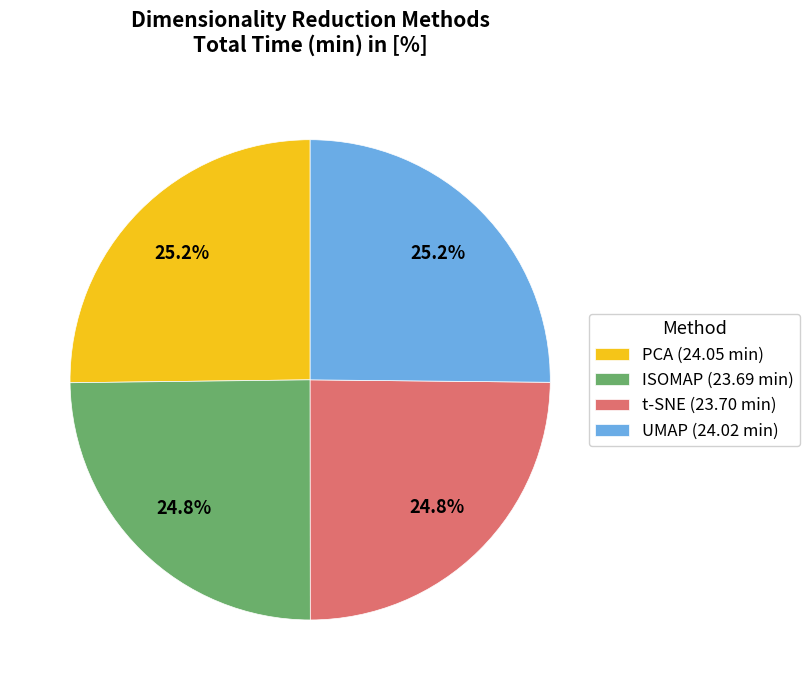

What is the total percentage of UMAP (24.02 min) and t-SNE (23.70 min)?

50.0%